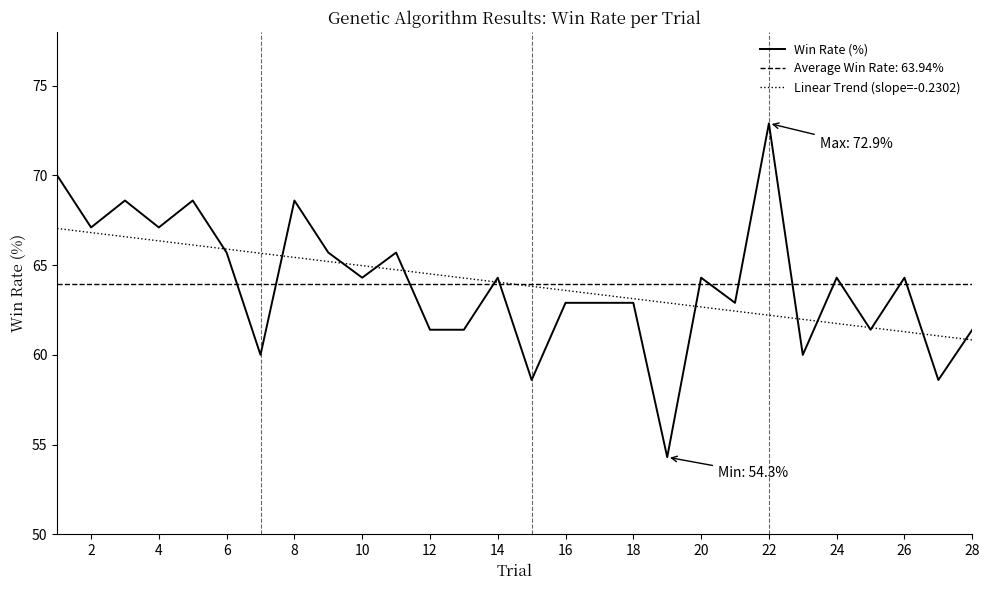

What is the lowest value of the Win Rate (%) series?

54.3